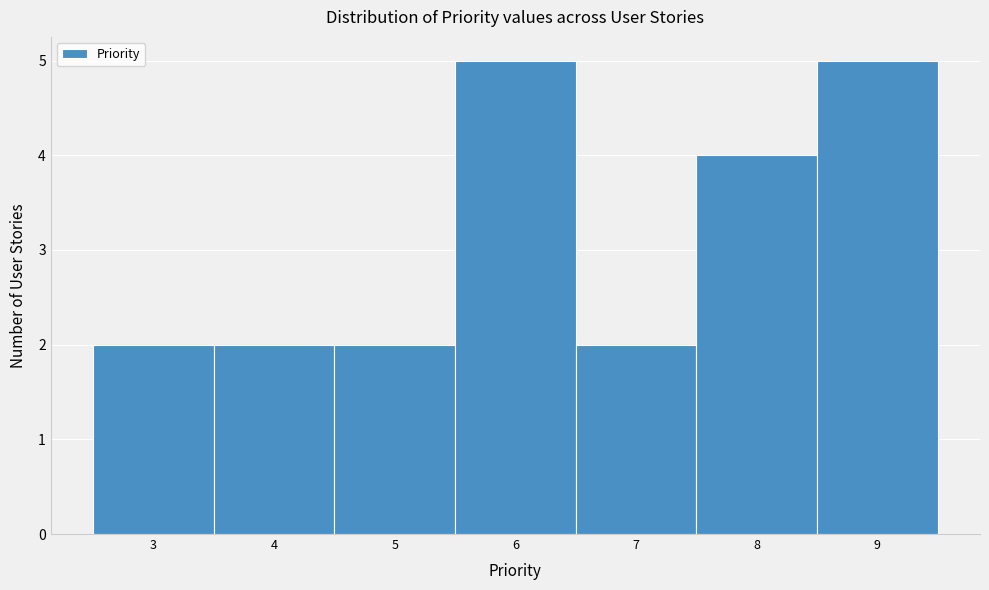

Reading left to right, transcribe this chart: for each bar, give the range it covers on the x-axis and its height. The values are not printed on the chart, so give them approximately, as read against the axis.

2.5 to 3.5: 2
3.5 to 4.5: 2
4.5 to 5.5: 2
5.5 to 6.5: 5
6.5 to 7.5: 2
7.5 to 8.5: 4
8.5 to 9.5: 5